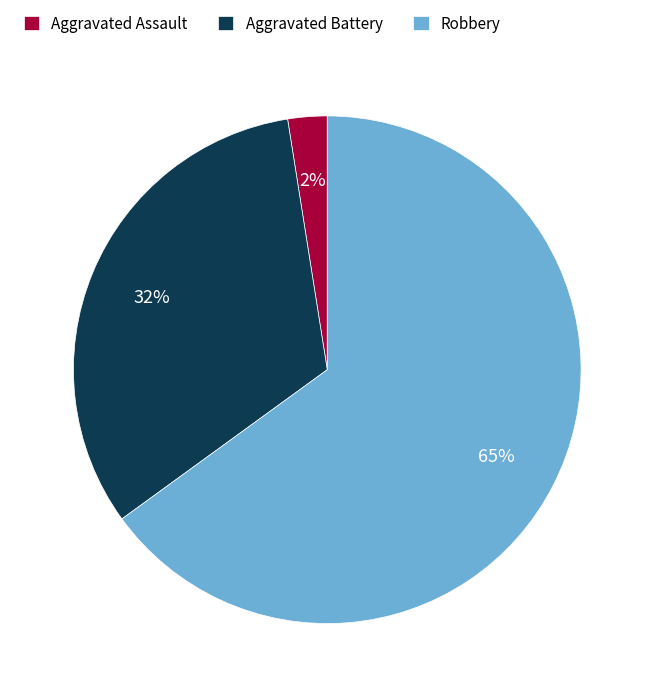

Combined, do Aggravated Assault and Robbery account for over 50%?

Yes